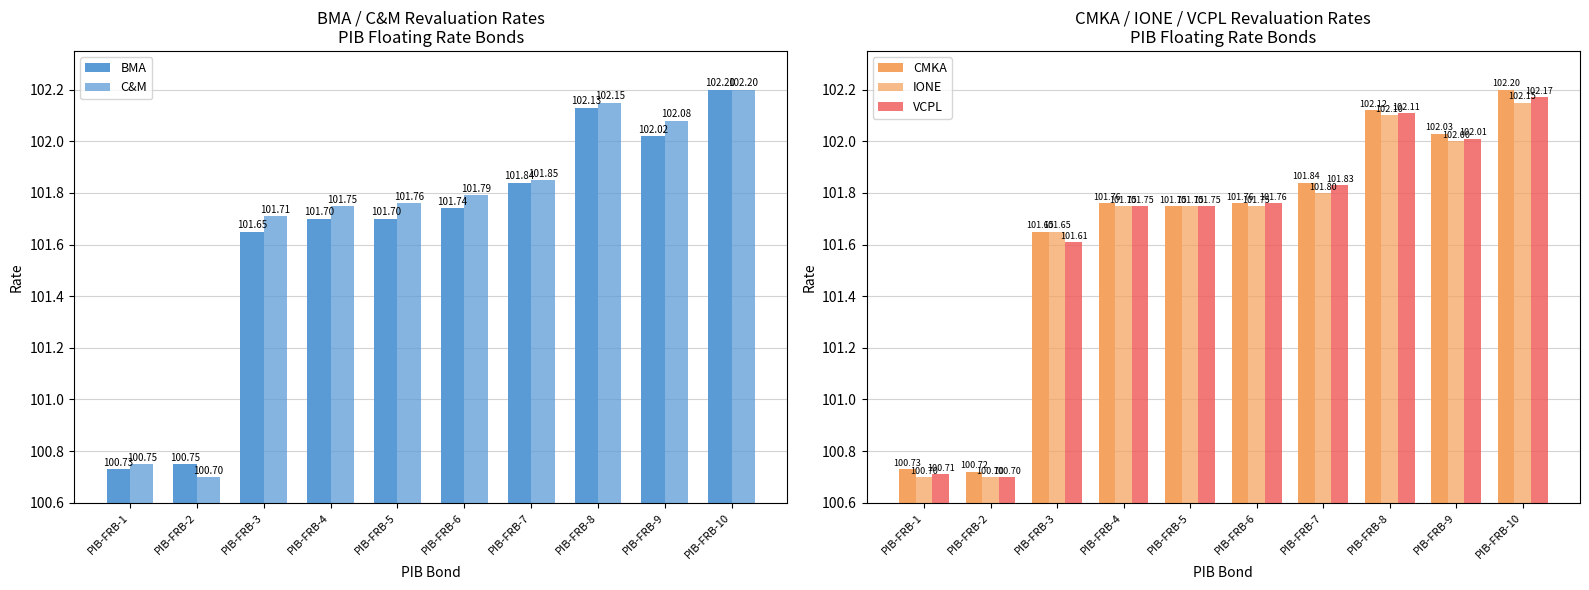

Between PIB-FRB-3 and PIB-FRB-9, which series saw the biggest shift?

VCPL